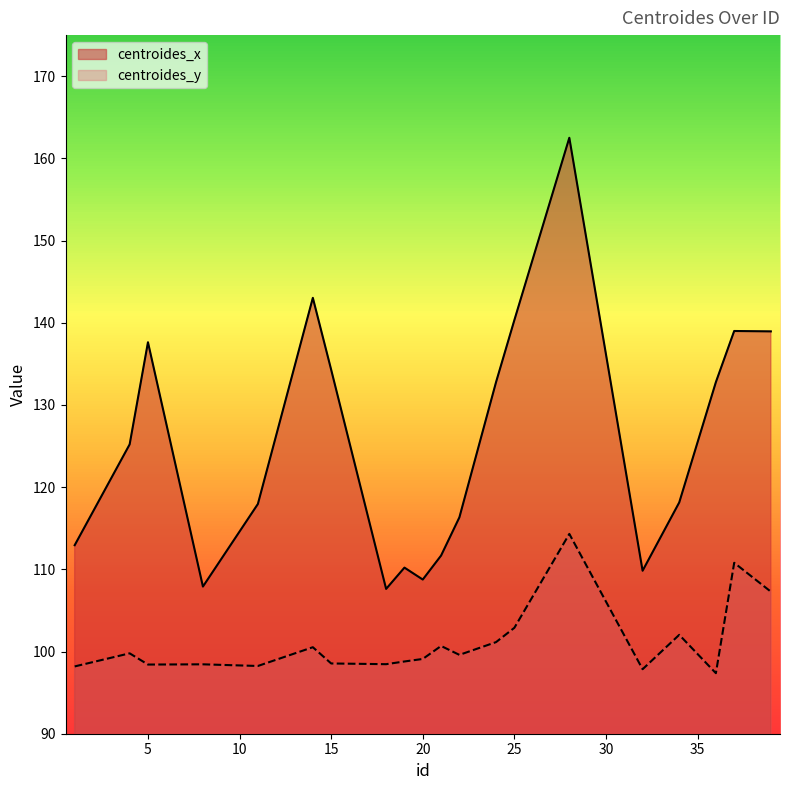

What is the lowest value of the centroides_y series?

97.4